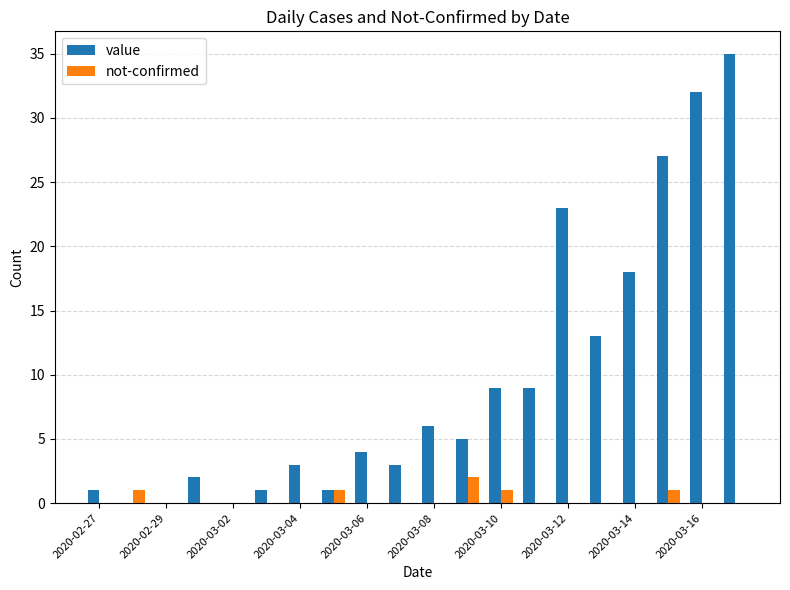

What is the sum of all not-confirmed values?

6